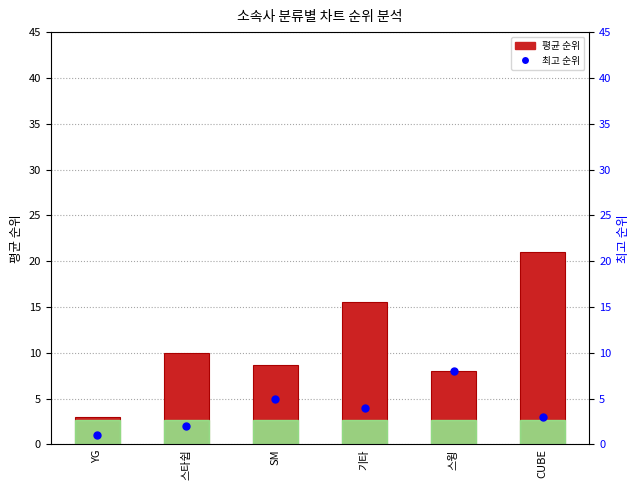

At how many categories does at least one series exceed 15?

2